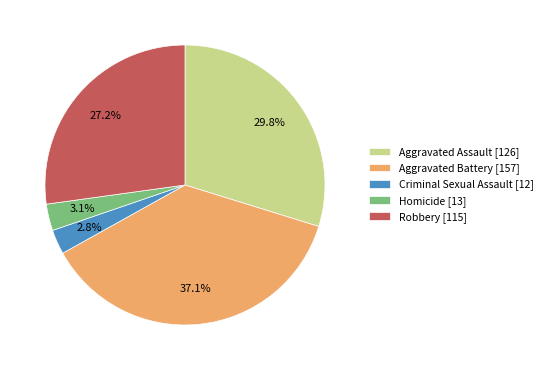

Is the sum of Aggravated Assault and Homicide greater than half?

No